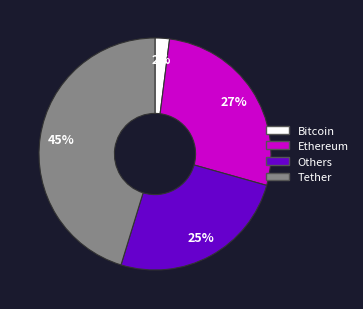

How many slices are in this pie chart?

4